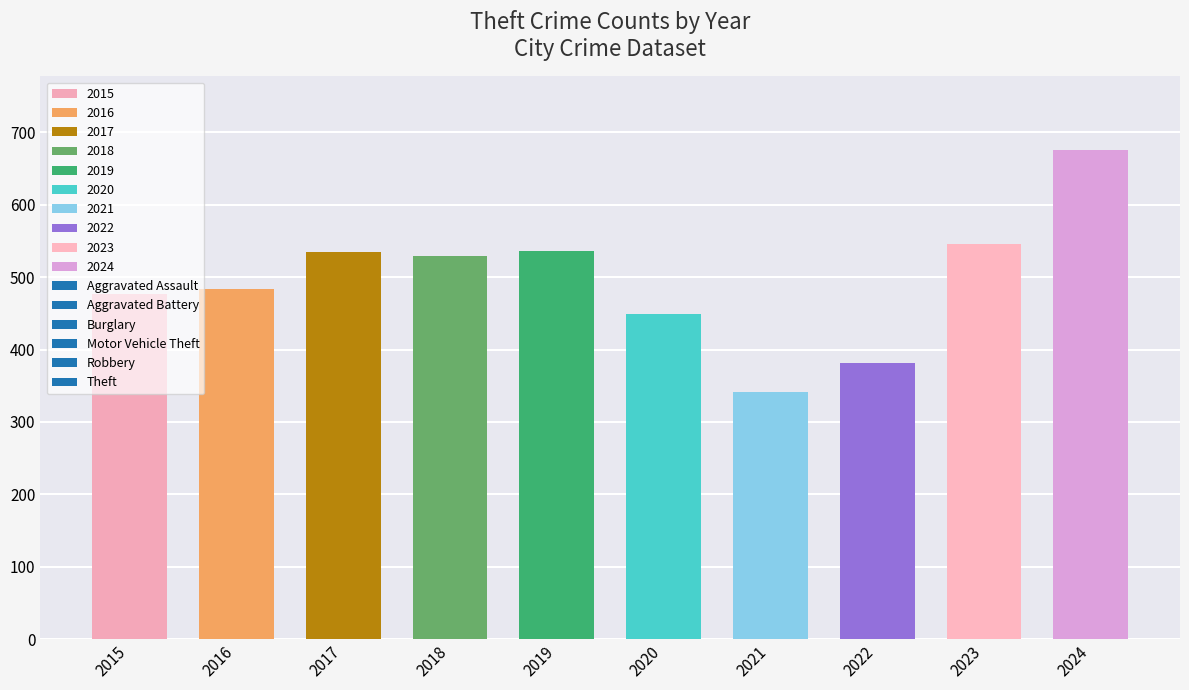

What is the difference between the maximum and second lowest values in the Theft series?

294